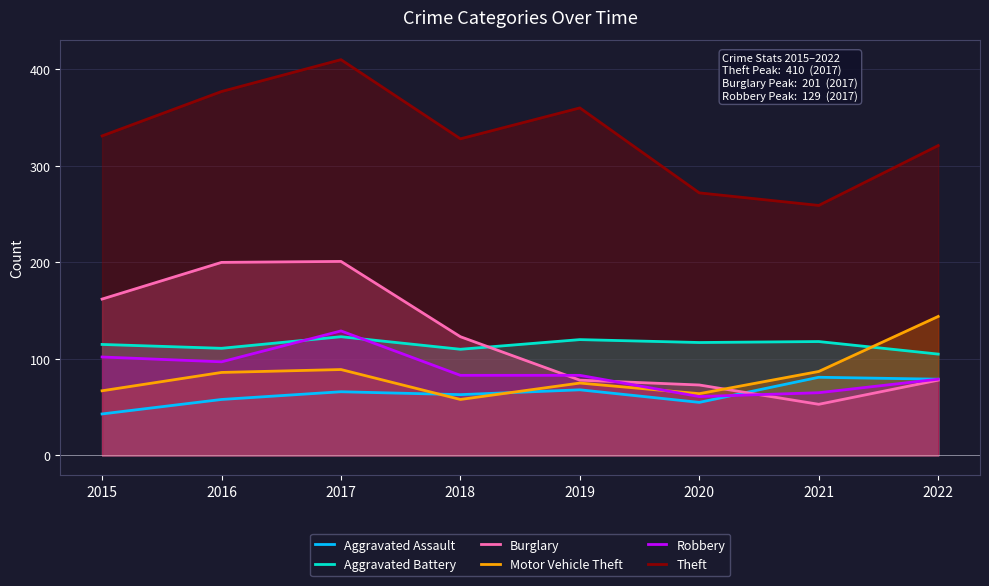

What is the difference between the maximum and minimum values in the Motor Vehicle Theft series?

86